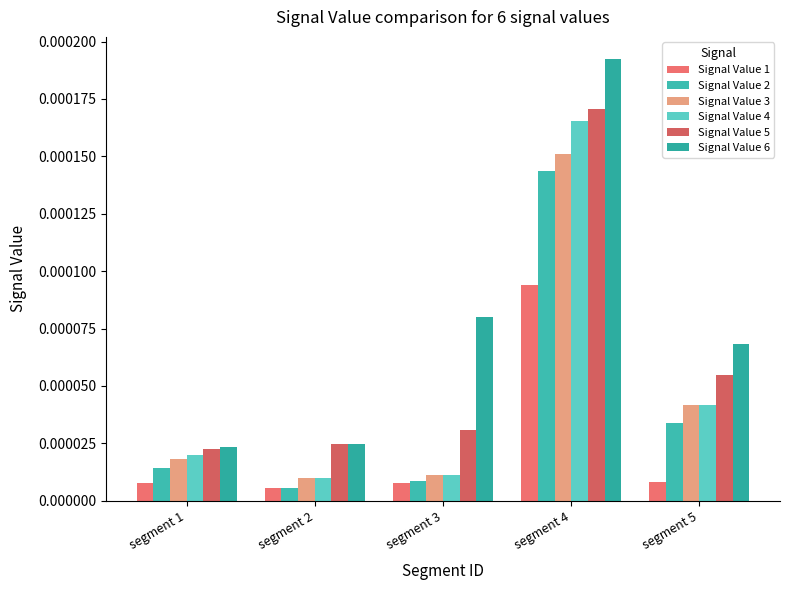

Count the number of categories in the chart.

5